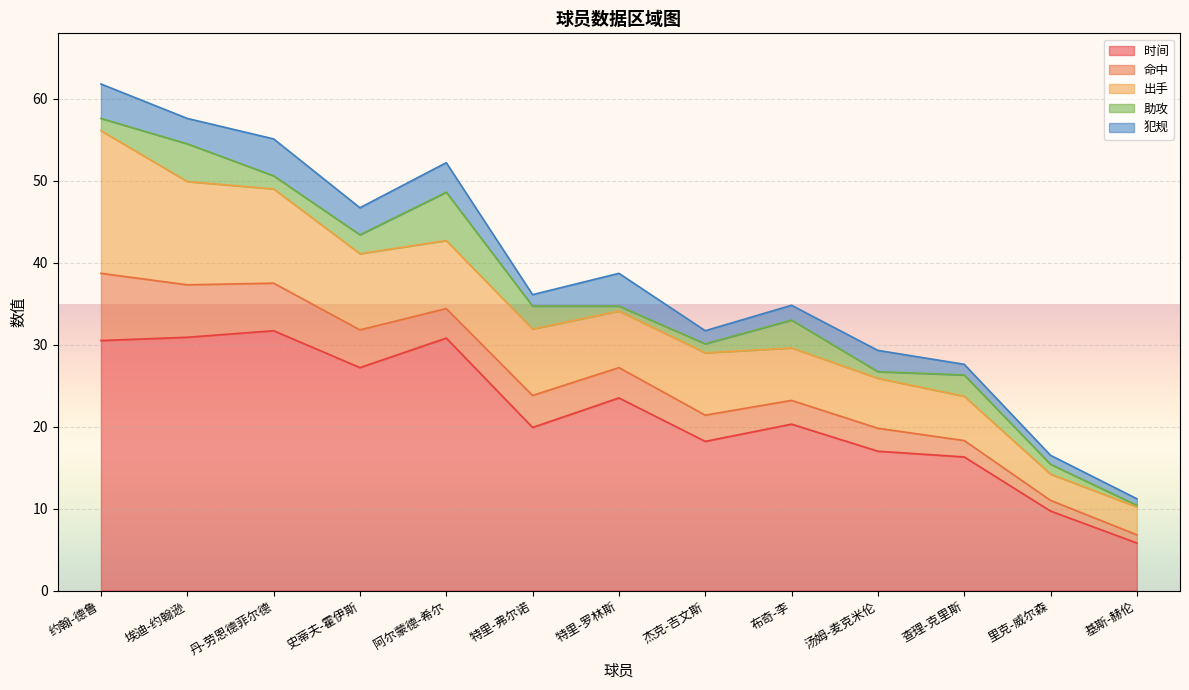

What is the sum of the 出手 values at 丹-劳恩德菲尔德 and 特里-罗林斯?

18.4